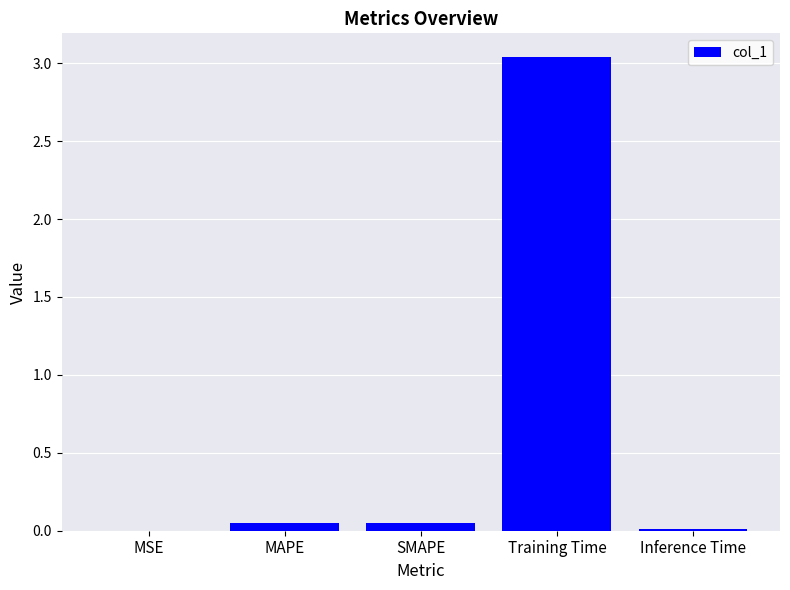

The chart shows a value of 0.0 at MSE. True or false?

True